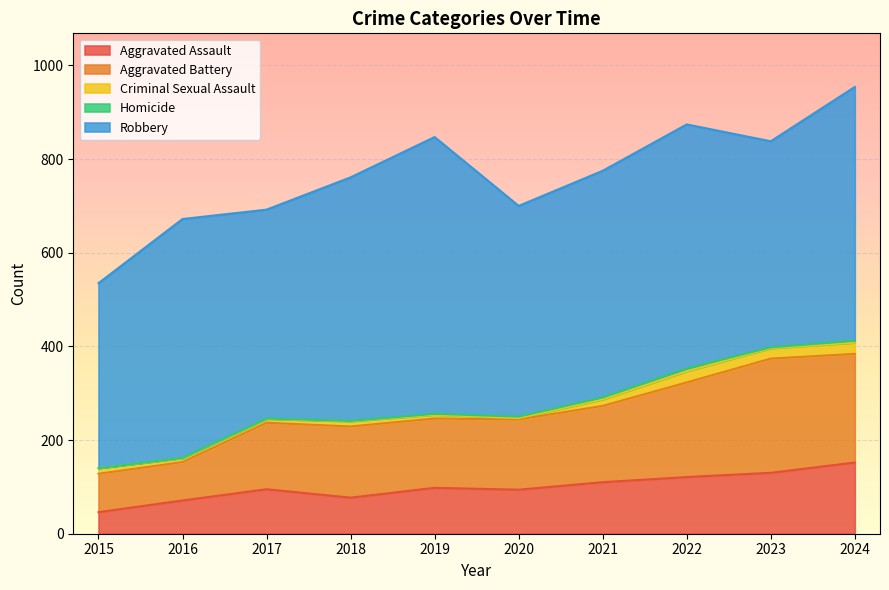

Rank the series by their maximum value, from lowest to highest.

Homicide, Criminal Sexual Assault, Aggravated Assault, Aggravated Battery, Robbery